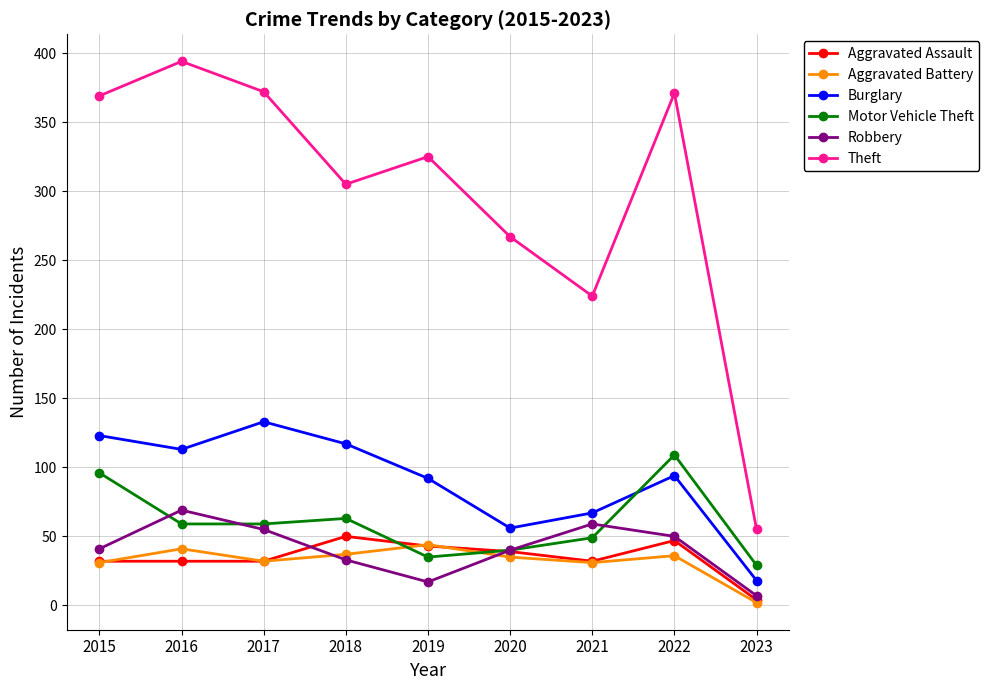

What is the approximate value of Theft at 2023, to the nearest 10?

60